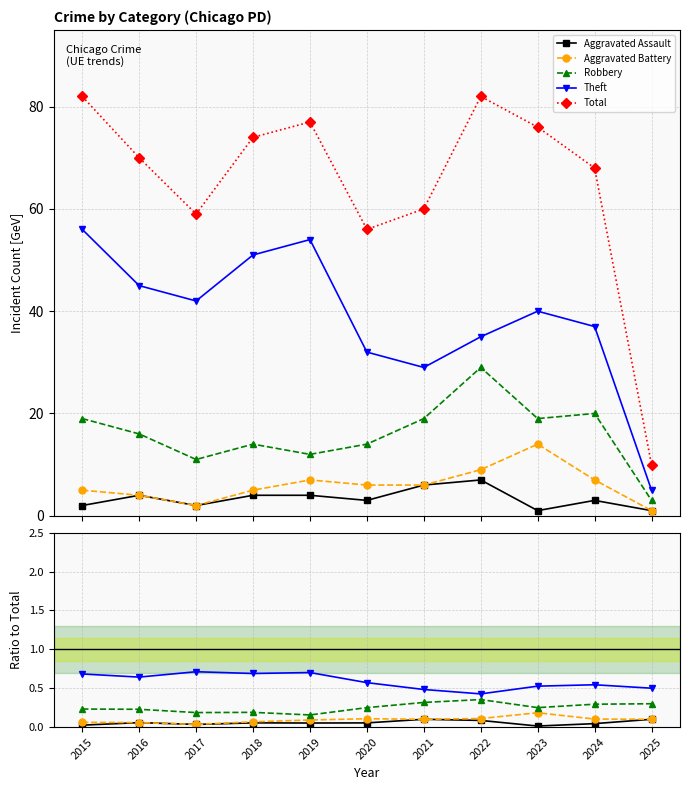

How many lines are shown in the chart?

5